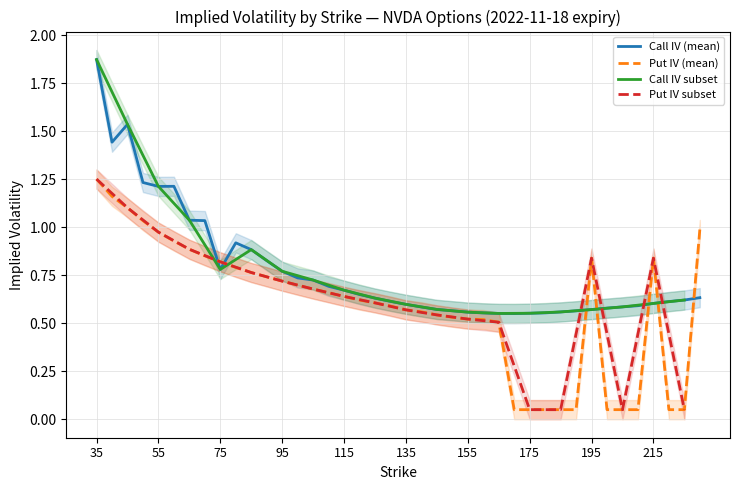

Does the chart have visible grid lines?

Yes